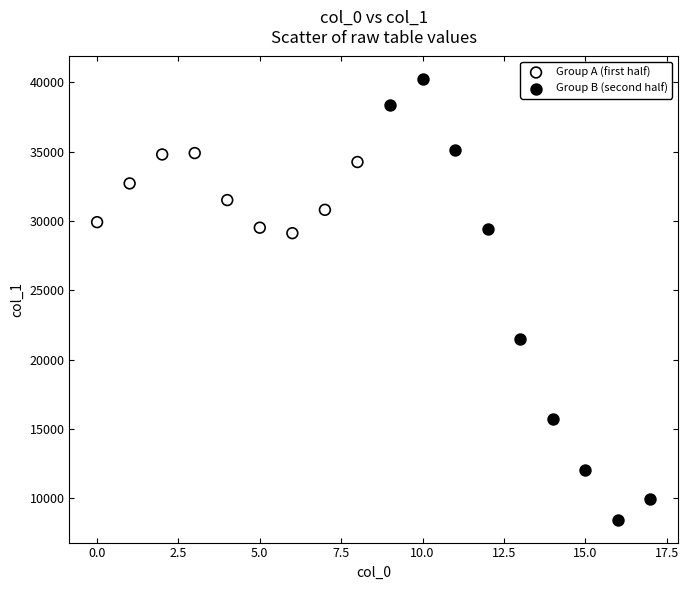

Which series contains the lowest Y value?

Group B (second half)